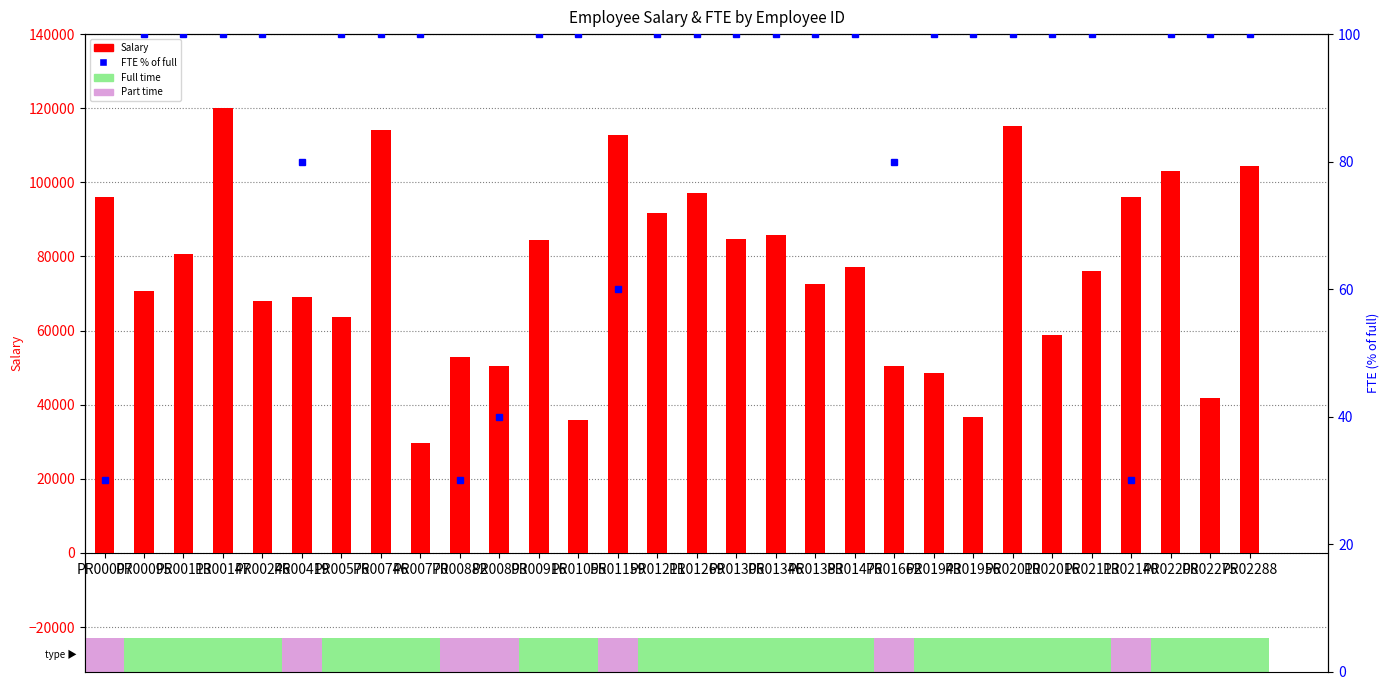

What is the value of the FTE (% of full) bar at the 8th from the left?

100.0